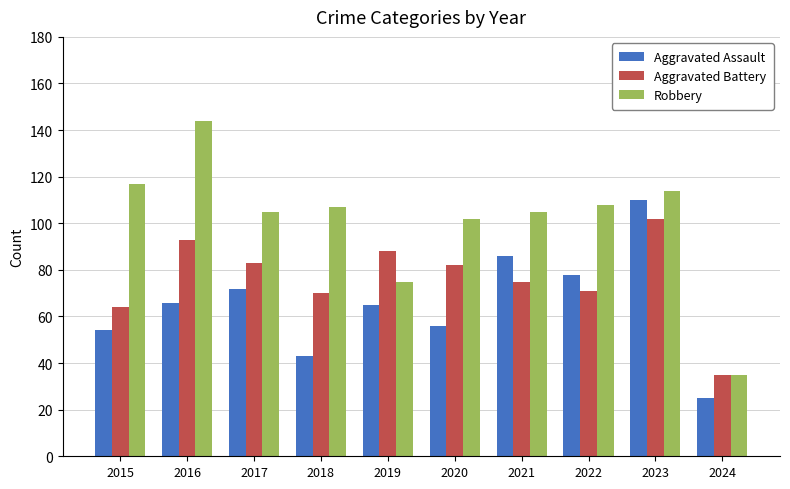

Reading right to left, transcribe all the data shown in this chart.

Aggravated Assault: 2024=25	2023=110	2022=78	2021=86	2020=56	2019=65	2018=43	2017=72	2016=66	2015=54
Aggravated Battery: 2024=35	2023=102	2022=71	2021=75	2020=82	2019=88	2018=70	2017=83	2016=93	2015=64
Robbery: 2024=35	2023=114	2022=108	2021=105	2020=102	2019=75	2018=107	2017=105	2016=144	2015=117